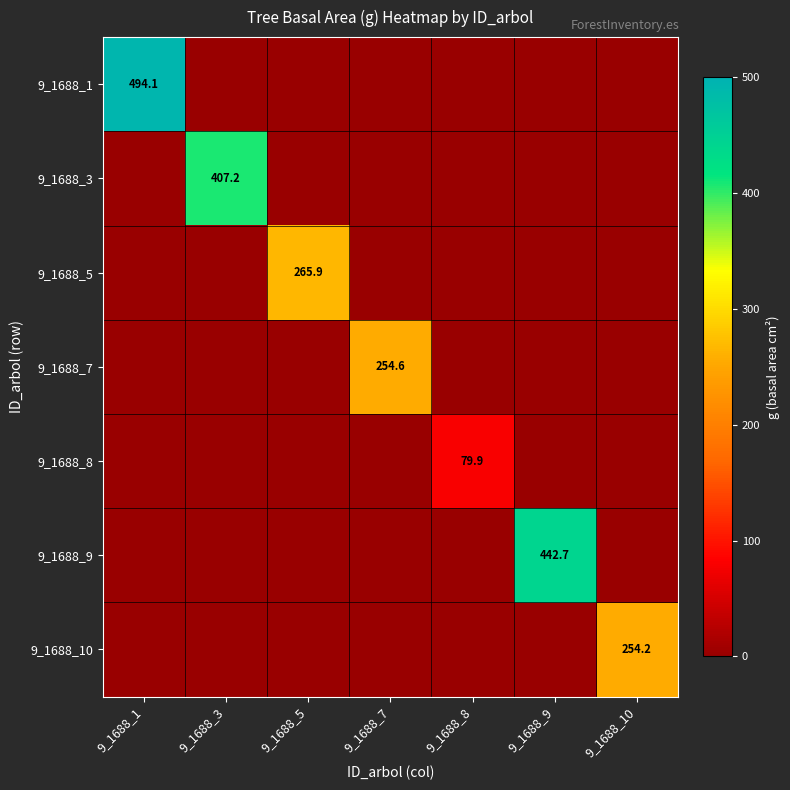

What is the total value across all series at 9_1688_8?

79.9